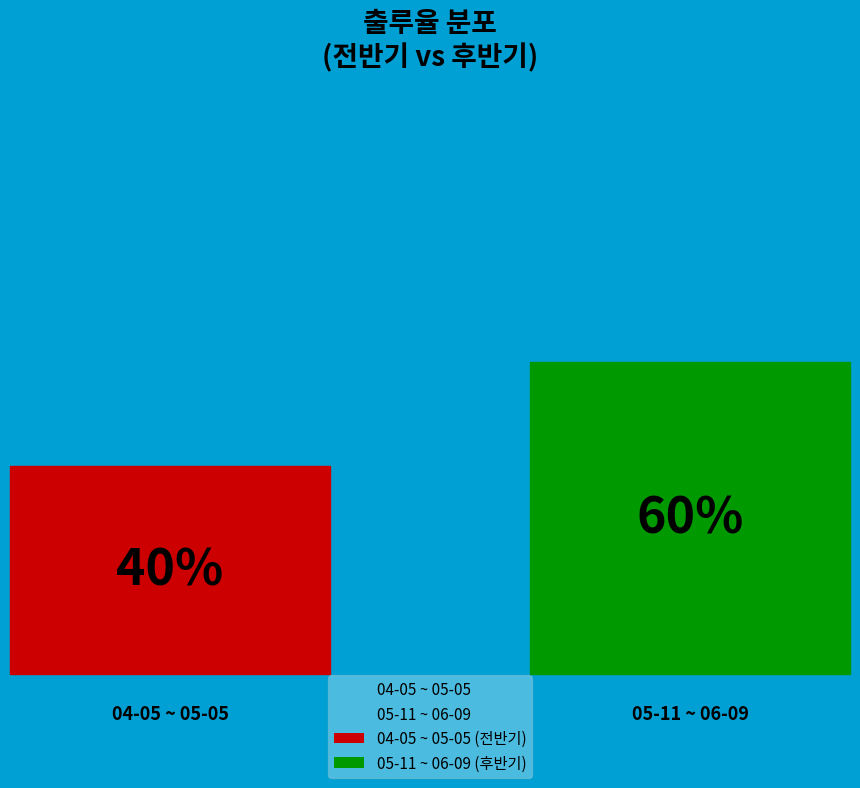

Between 05-17 and 04-29, which is larger?

05-17